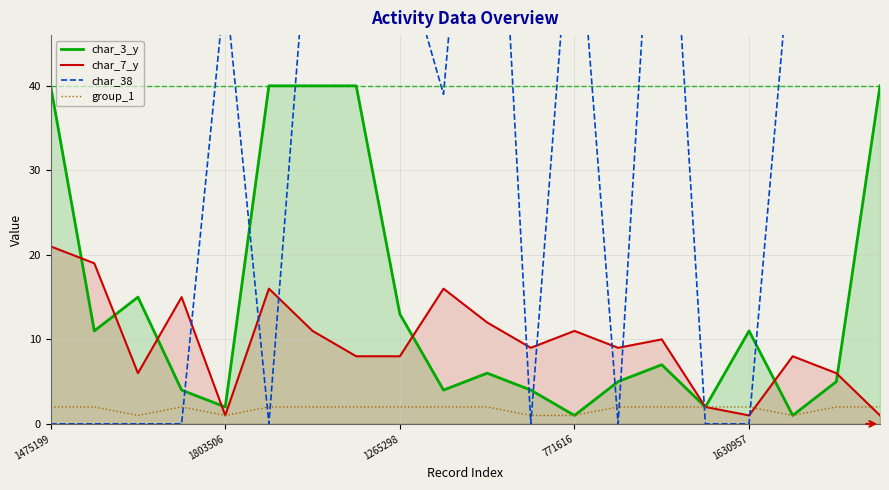

Is it true that char_7_y equals 1 at 19?

True